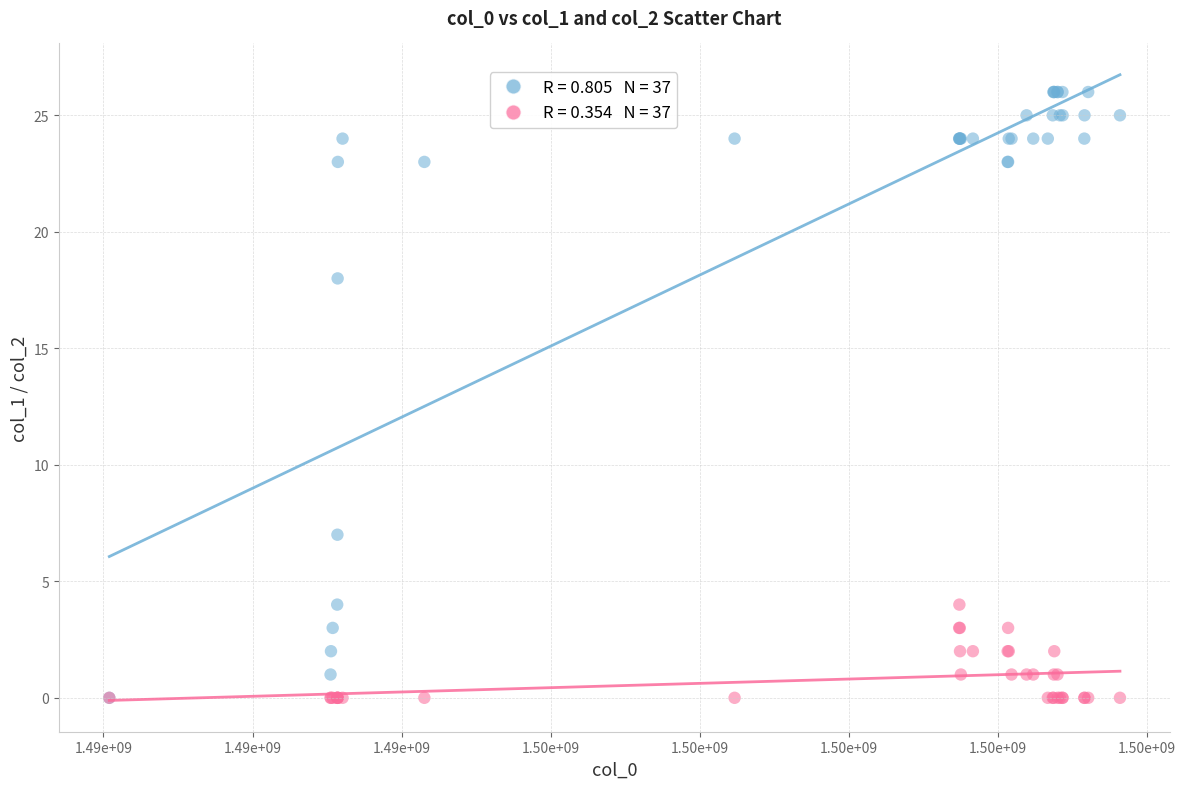

Across all series, what Y value is closest to 13?

18